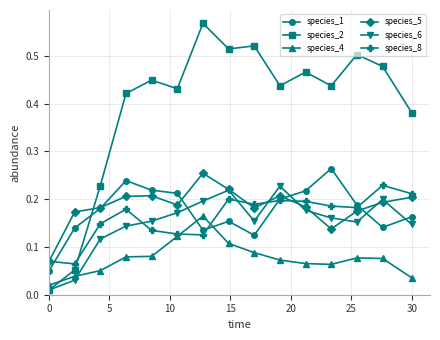

In species_4, how many points are lower than both neighbors (excluding endpoints)?

1